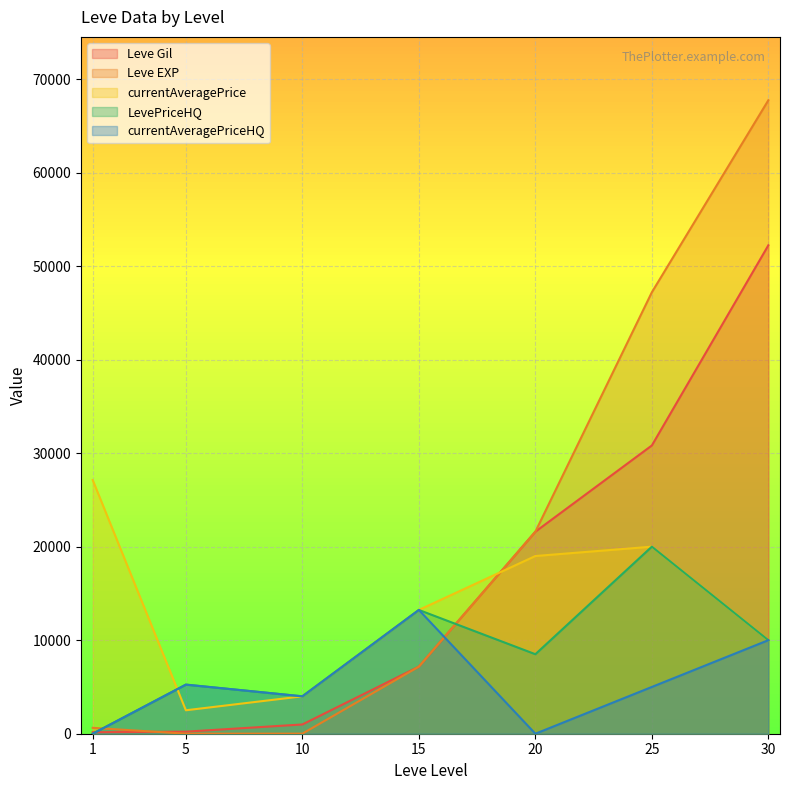

How many values in the currentAveragePrice series are below 13233?

3